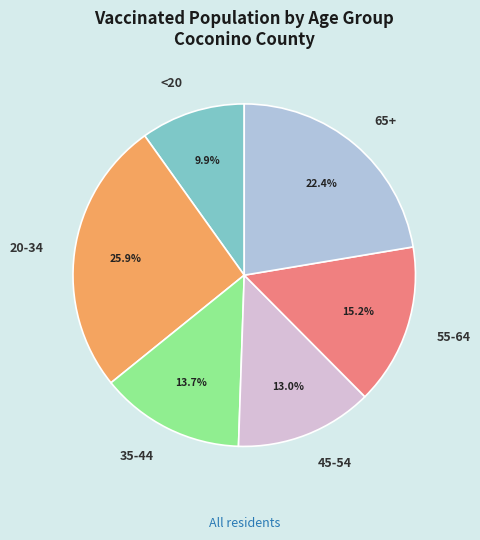

What portion of the pie excludes 55-64?

84.8%